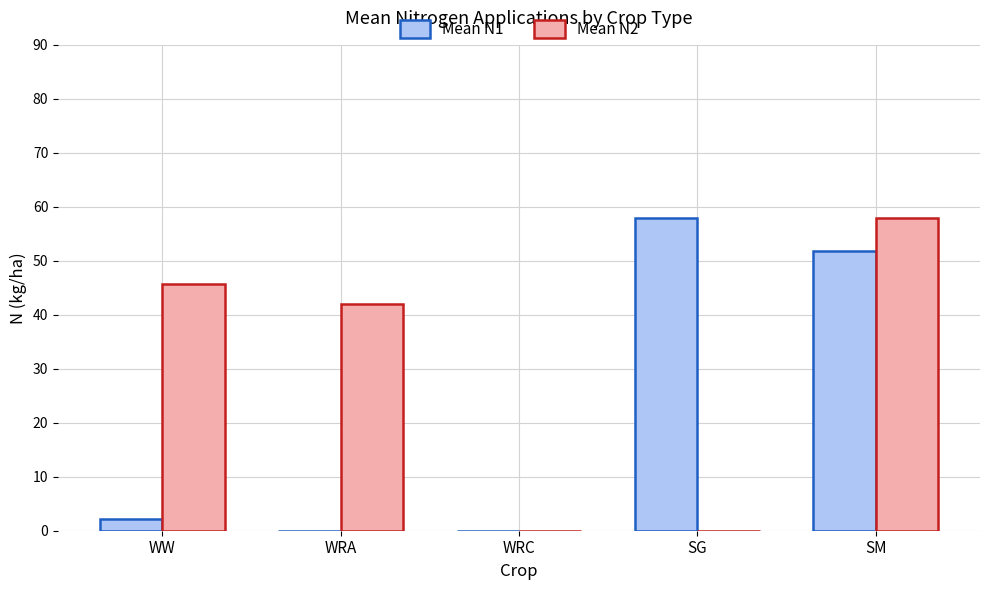

Which series changed the most between SG and SM?

Mean N2